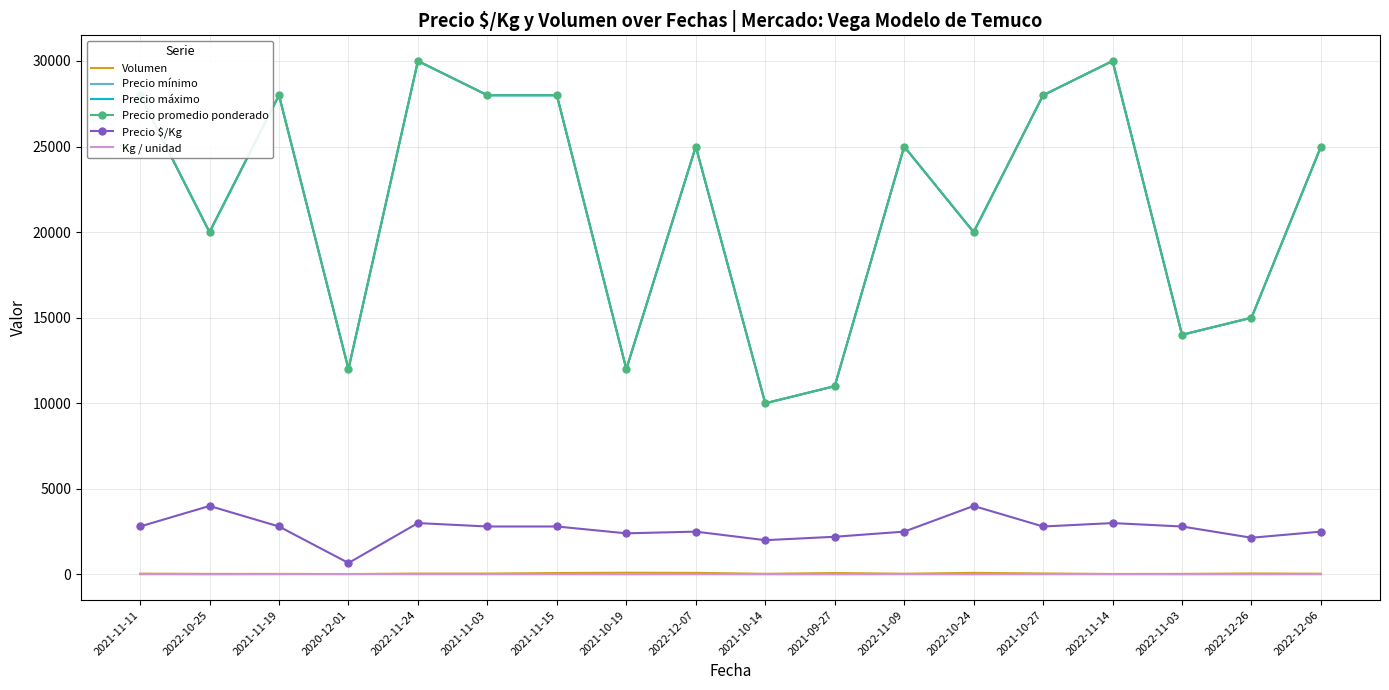

How many lines are shown in the chart?

6